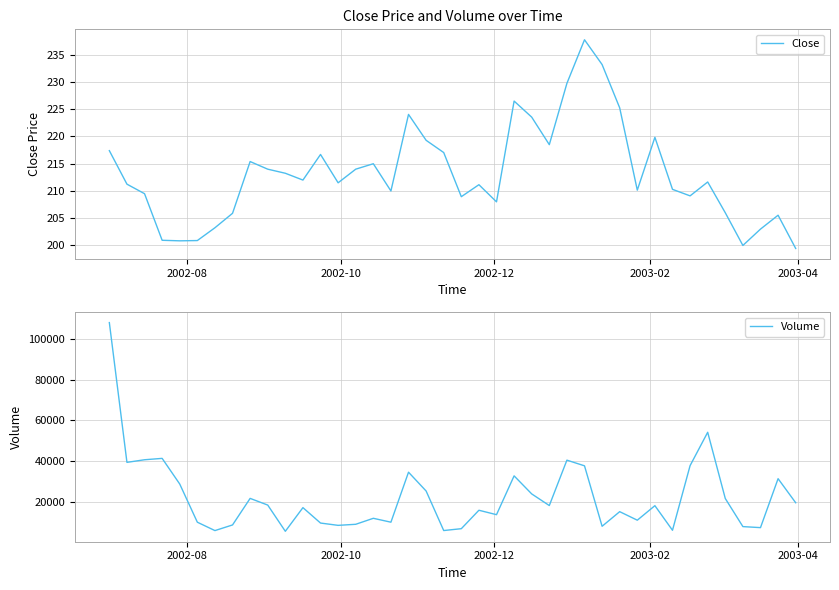

What is the value of the Volume point at the 35th from the left?

54171.0